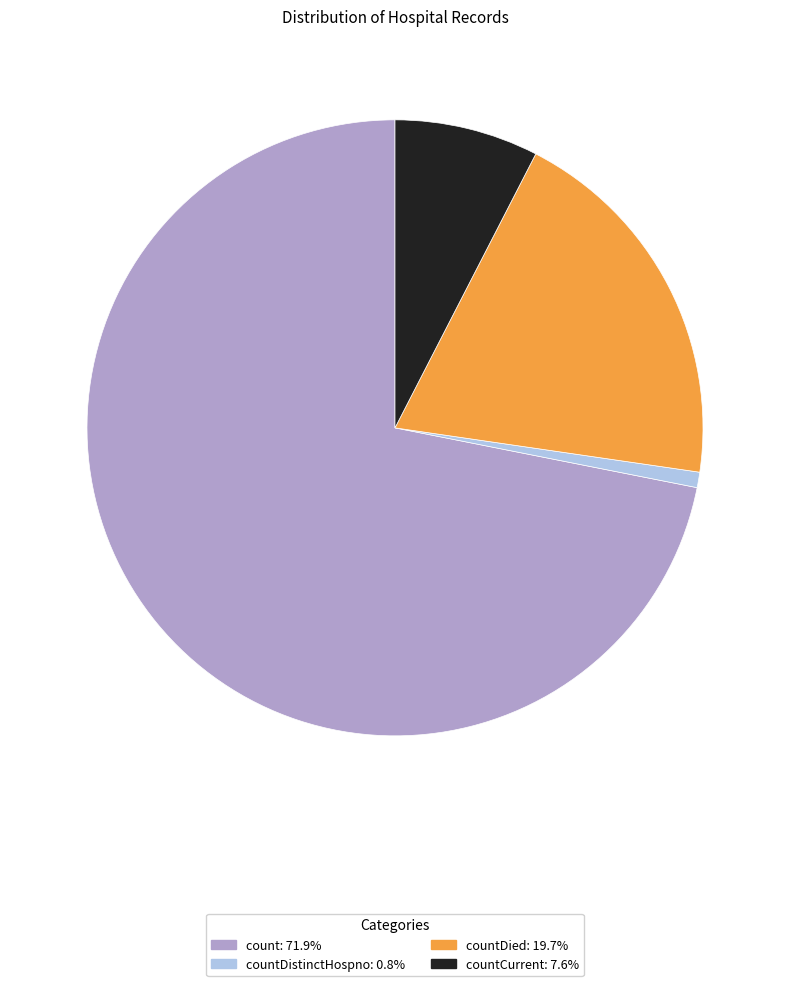

Is there a majority slice in this chart?

Yes